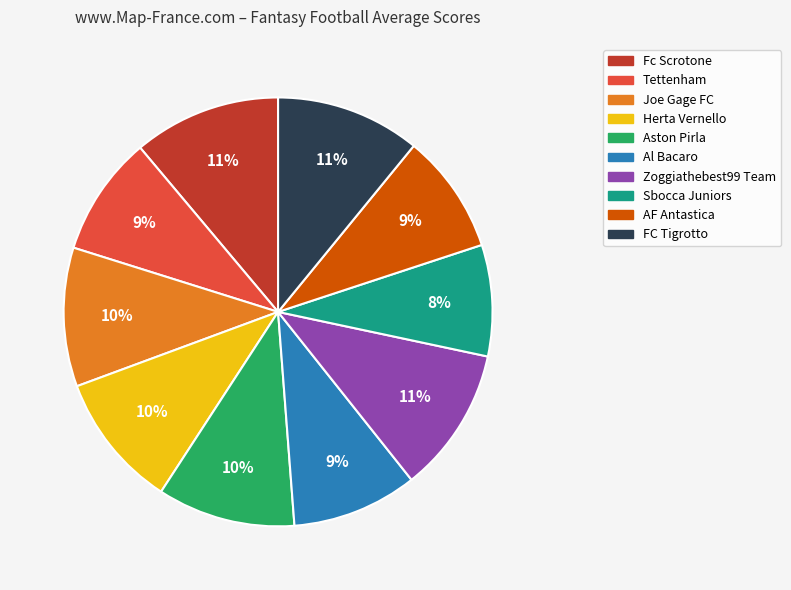

Approximately how many times larger is the value at Zoggiathebest99 Team compared to Fc Scrotone?

1.0